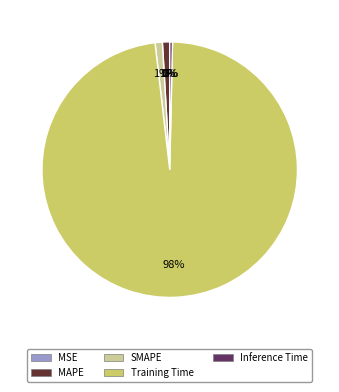

Is the sum of SMAPE and Inference Time greater than half?

No